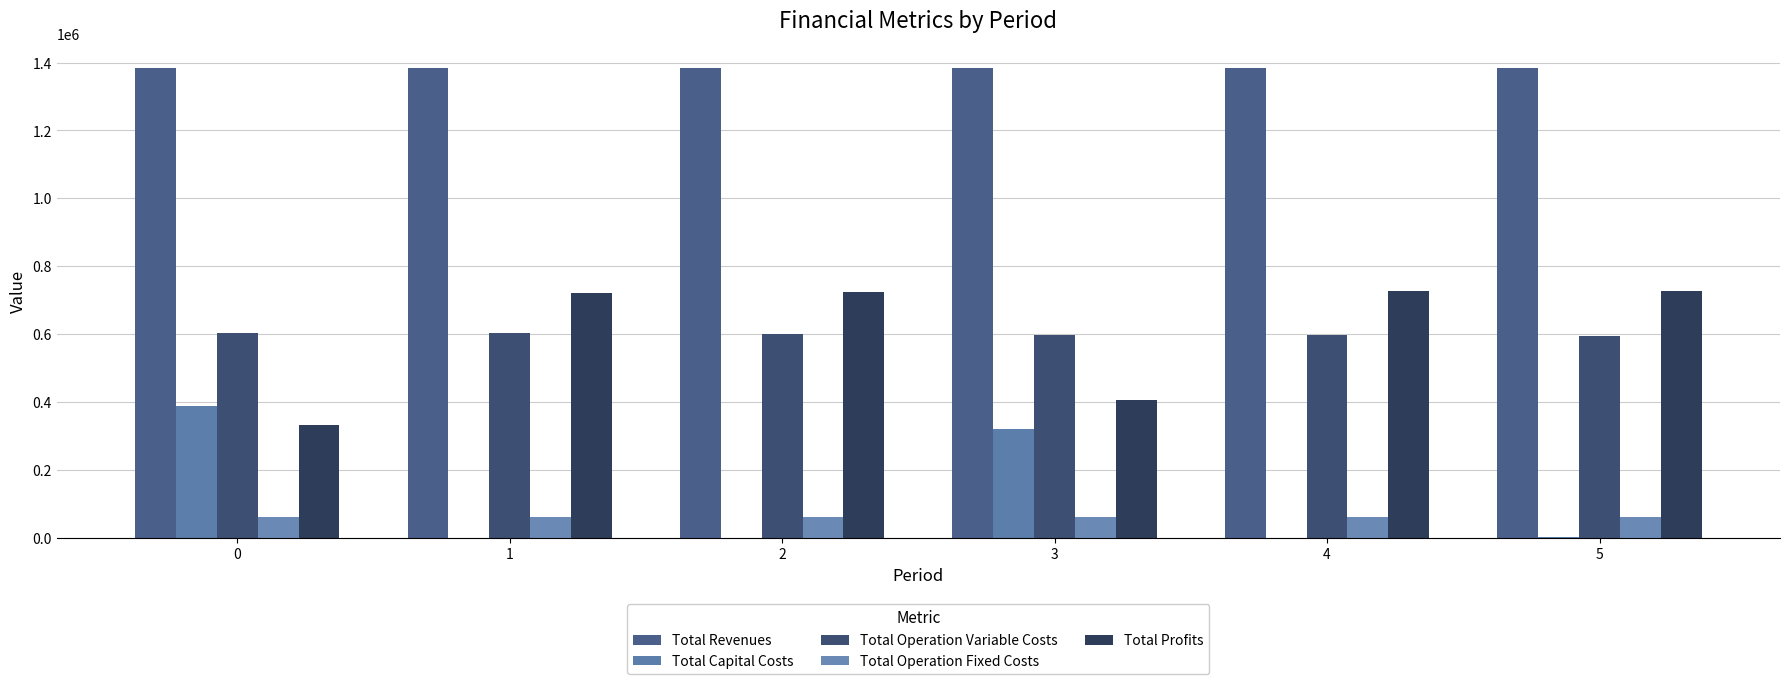

Count the number of data series in this chart.

5